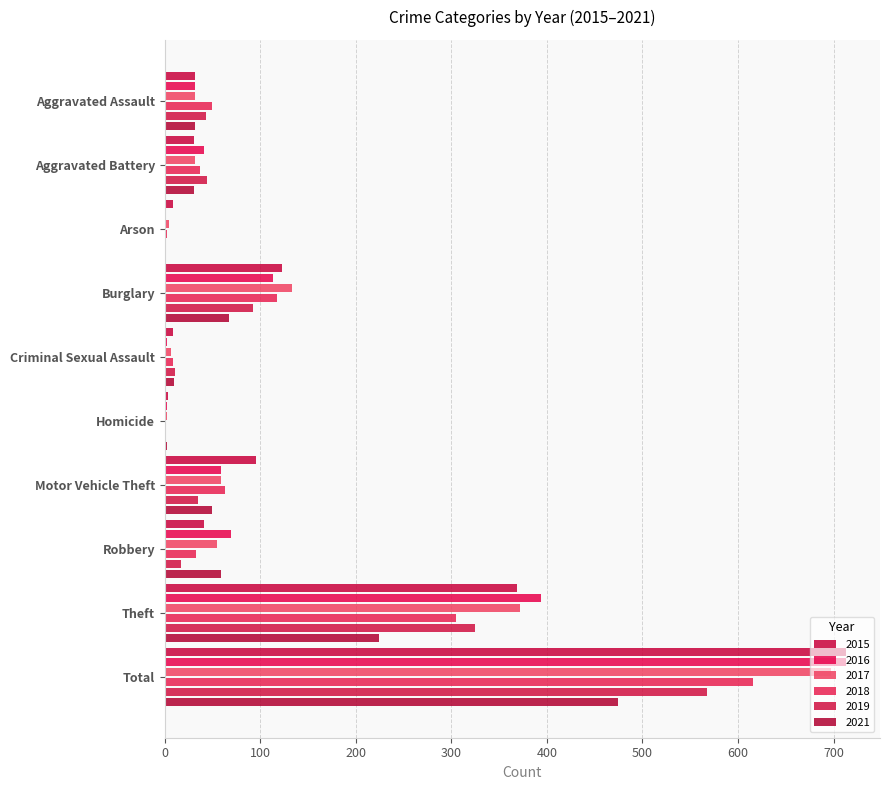

Is it true that 2017 equals 85 at Robbery?

False